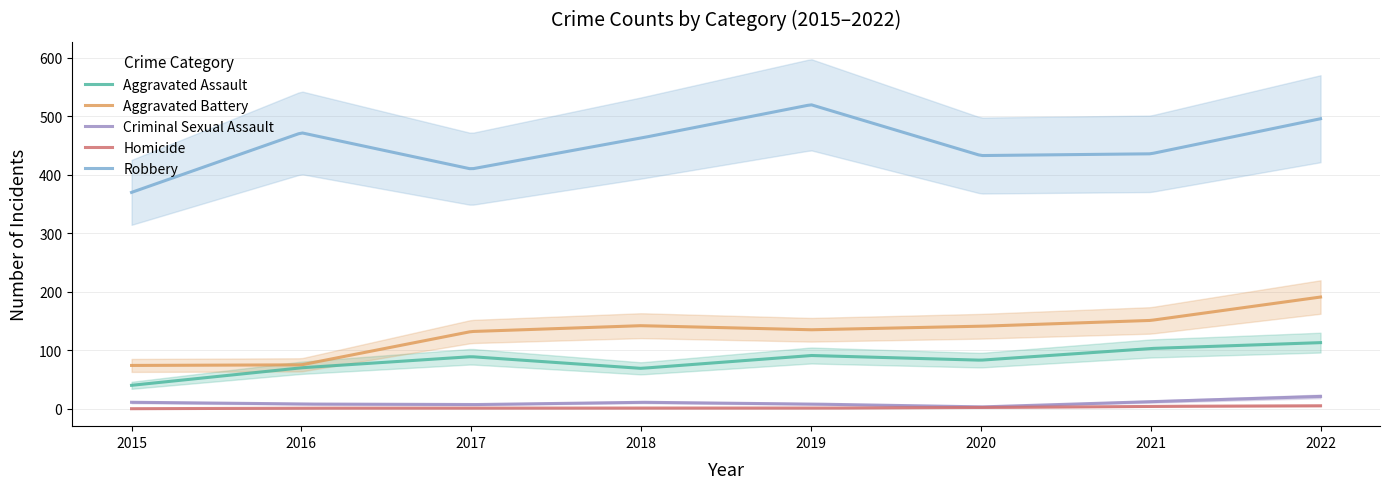

At how many categories does at least one series exceed 314?

8